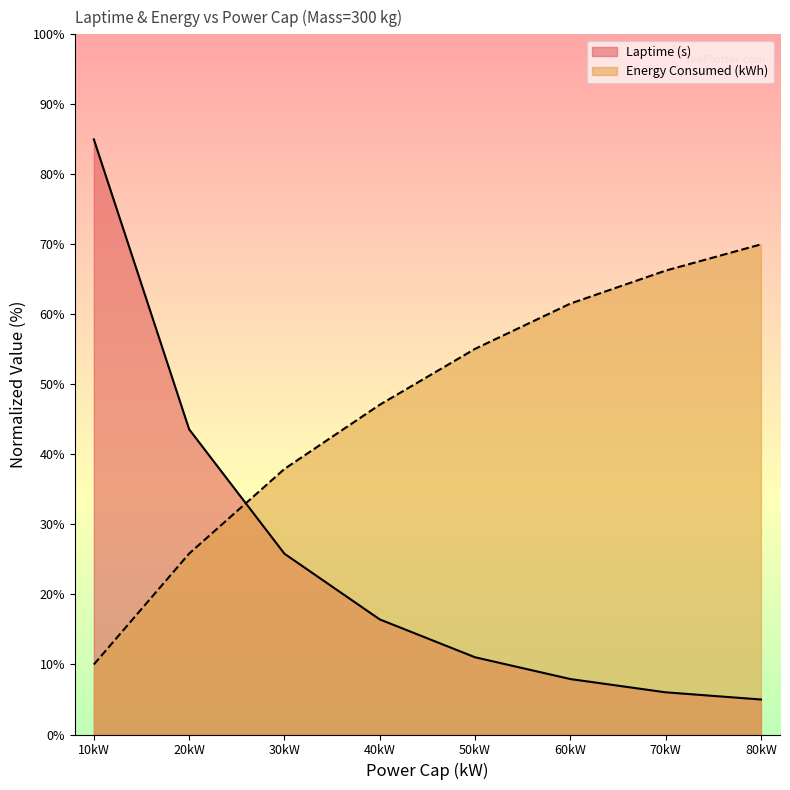

True or false: Laptime (s) has a value of 11.8 at 60kW.

False